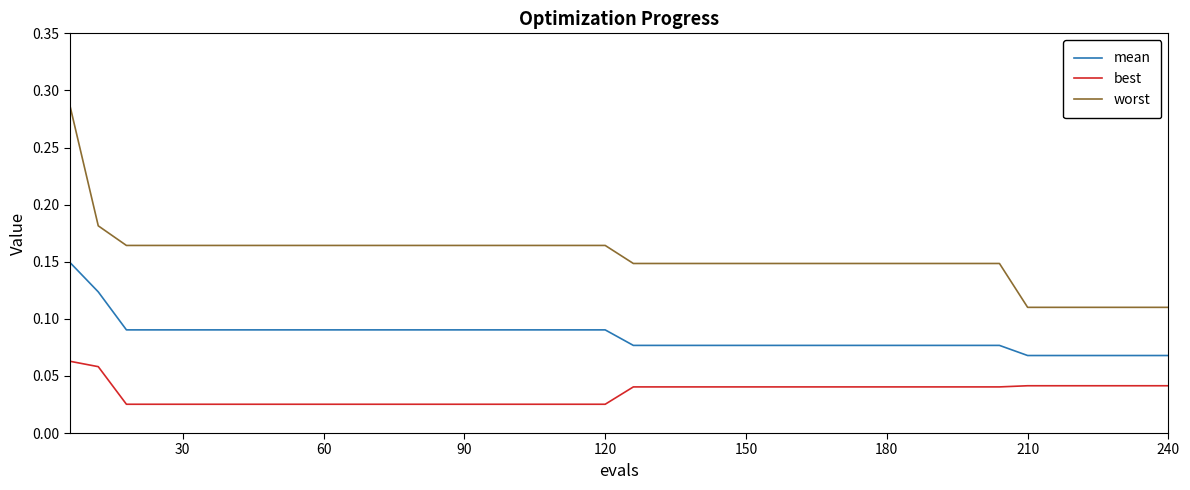

True or false: worst and mean cross at least once.

False